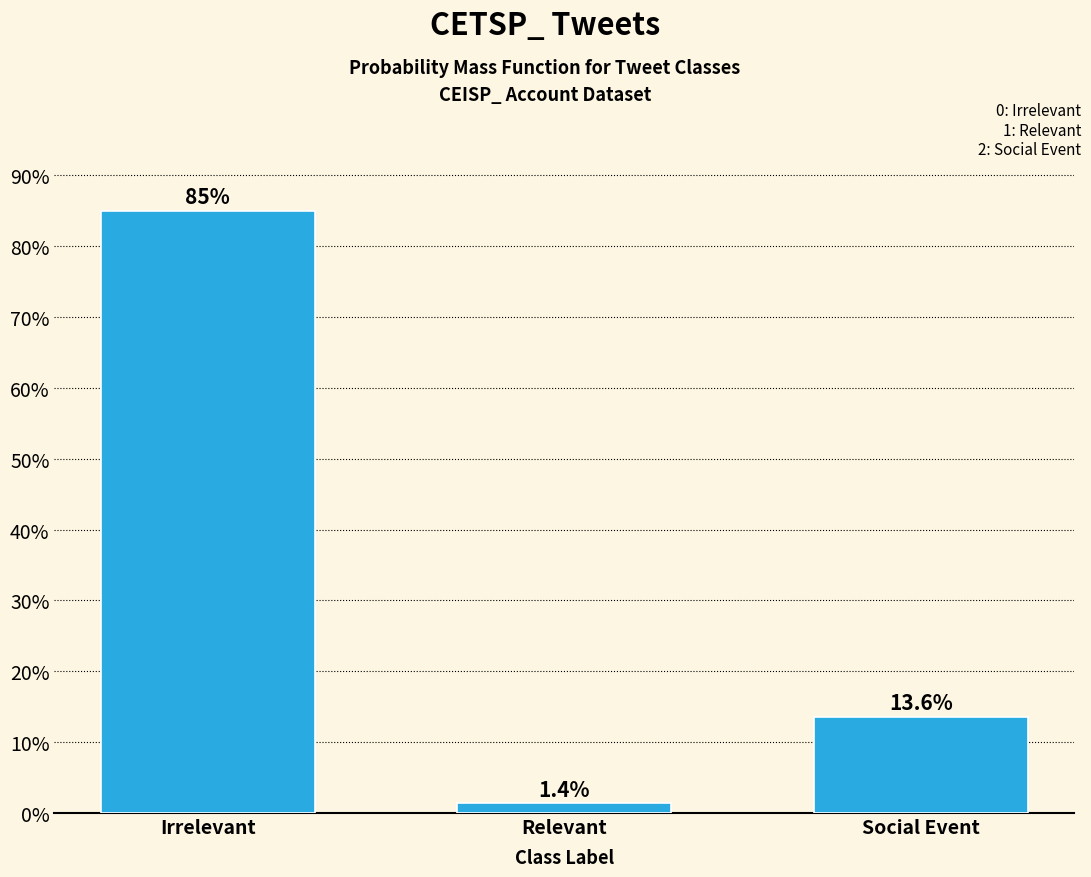

Reading right to left, what are all the values shown in this chart?

Social Event=13.6	Relevant=1.4	Irrelevant=85.0